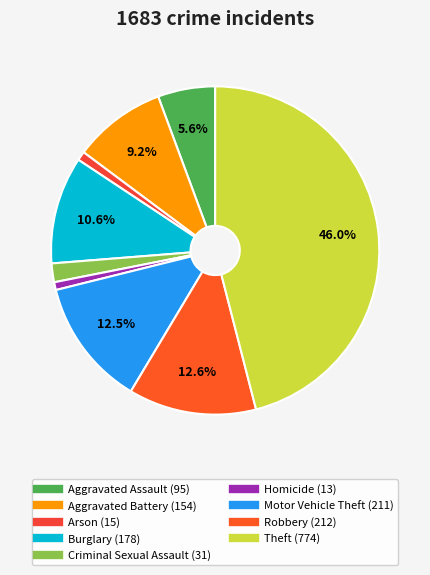

Count the number of slices in the pie.

9